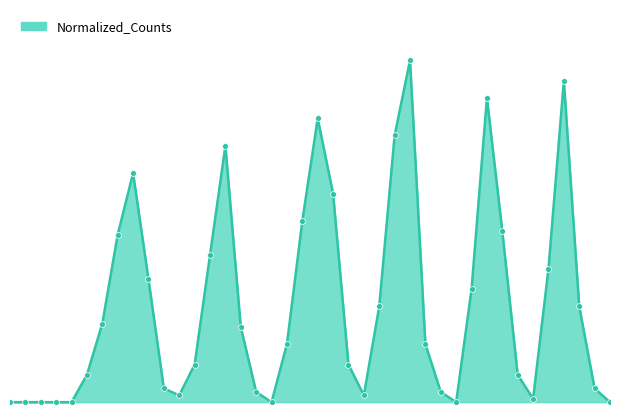

How many lines are shown in the chart?

1